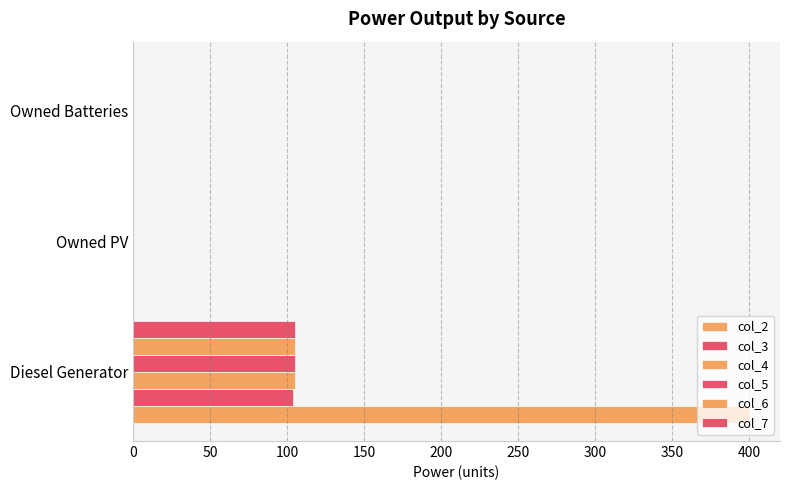

Which series has the largest total across all categories?

col_2